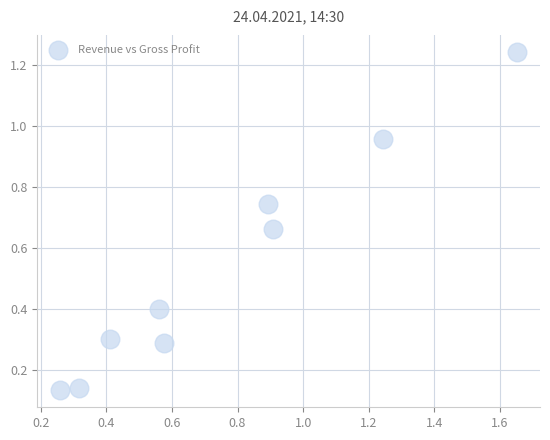

What is the range of Y values (max minus min)?

1.1